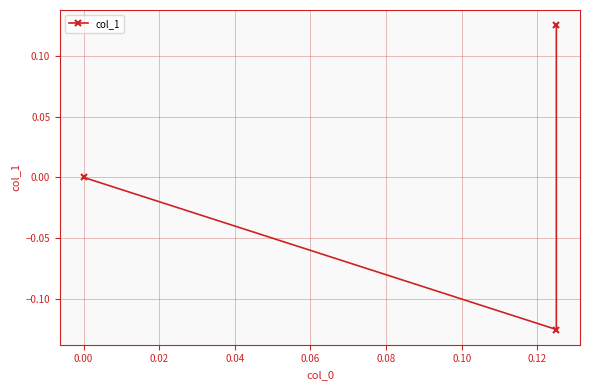

How many values are below 0?

1